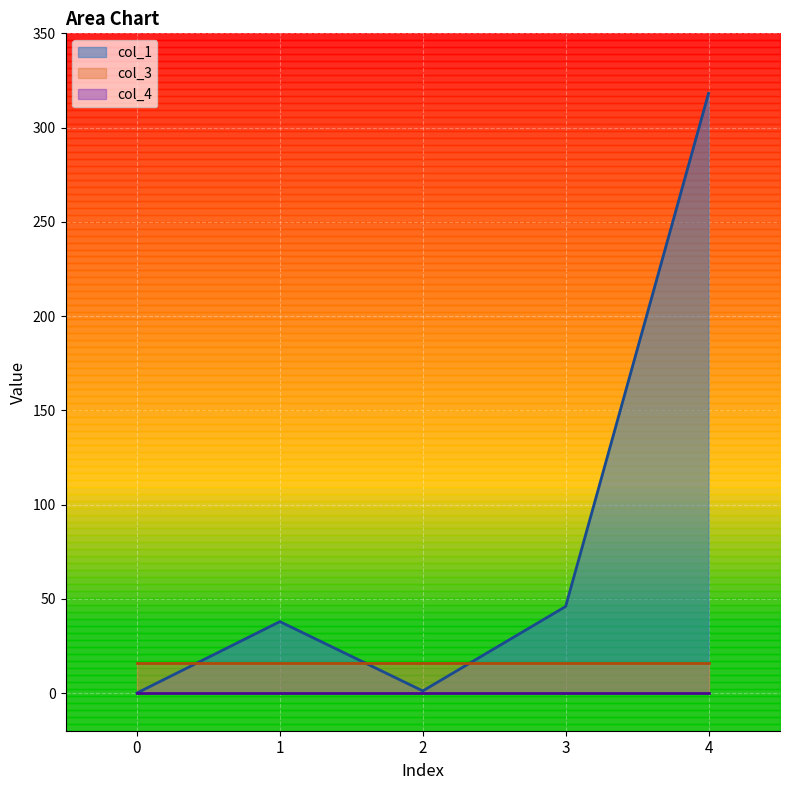

What is the value of the col_3 point at the 4th from the left?

16.0